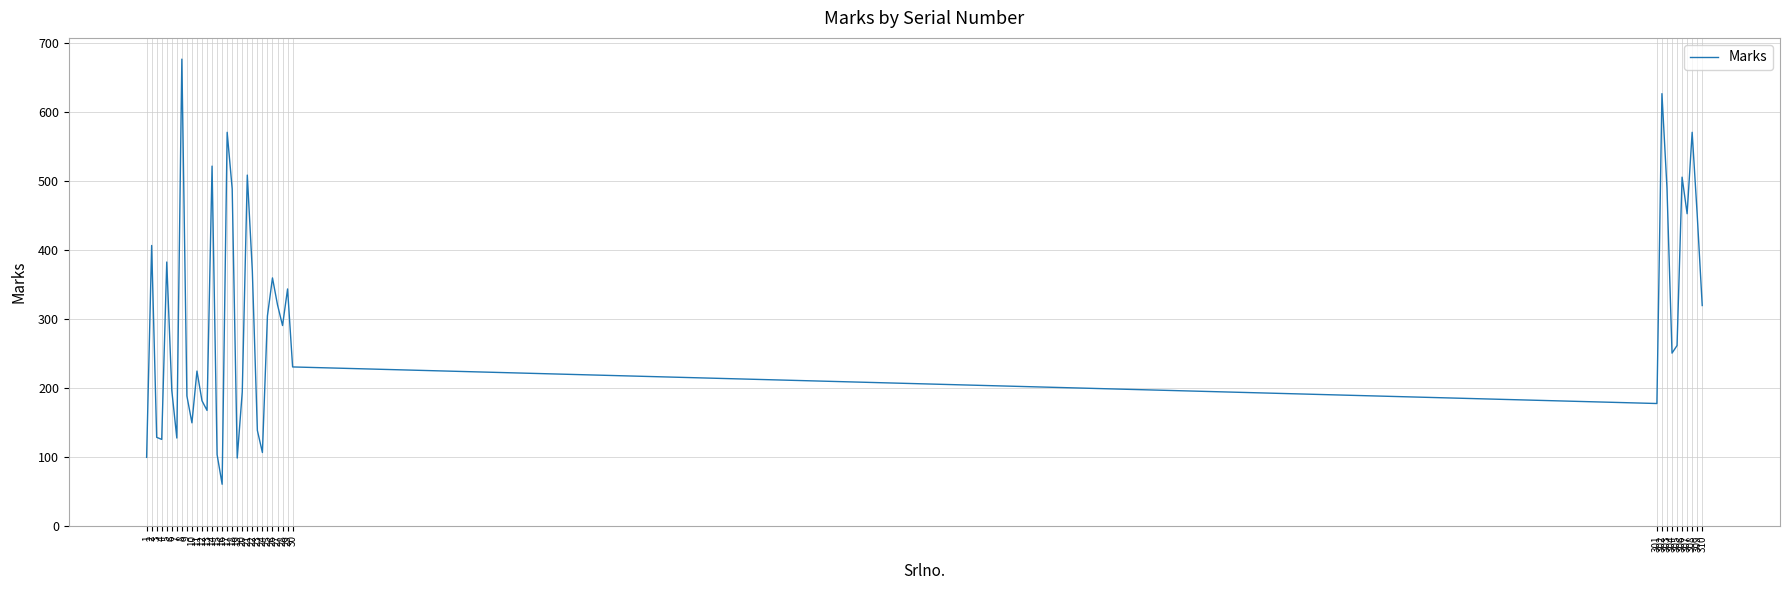

Does the chart display data point markers on the line(s)?

No